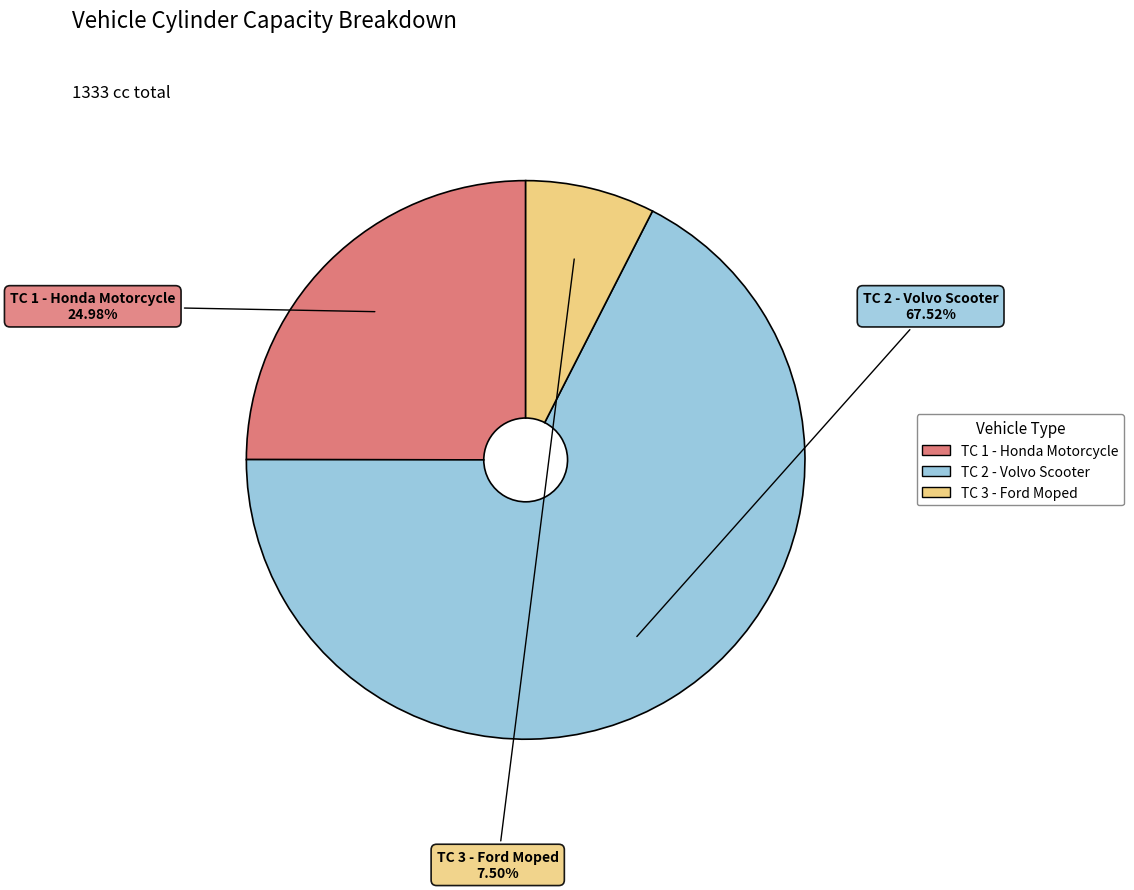

Does TC 2 - Volvo Scooter account for over 50% of the chart?

Yes